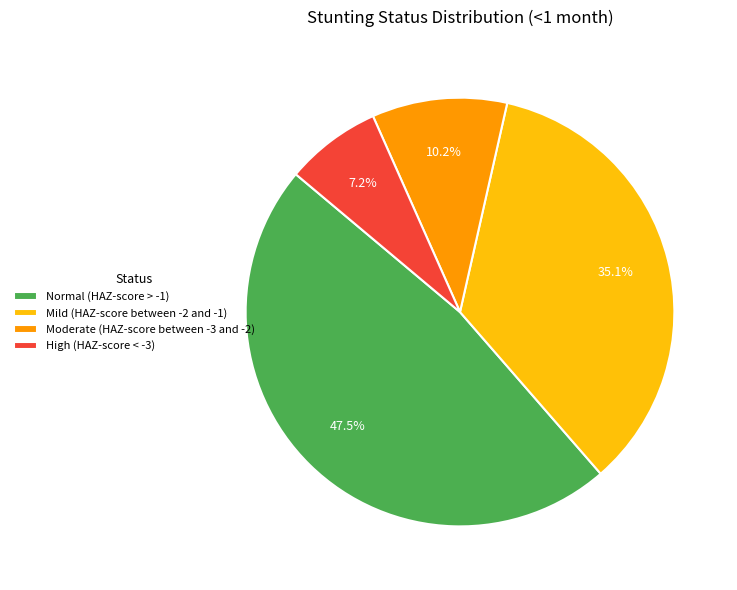

To the nearest percent, what portion does High (HAZ-score < -3) represent?

7%